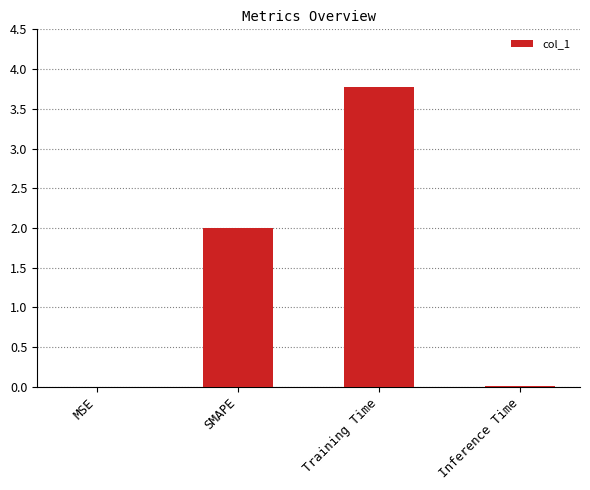

What is the greatest value displayed?

3.8